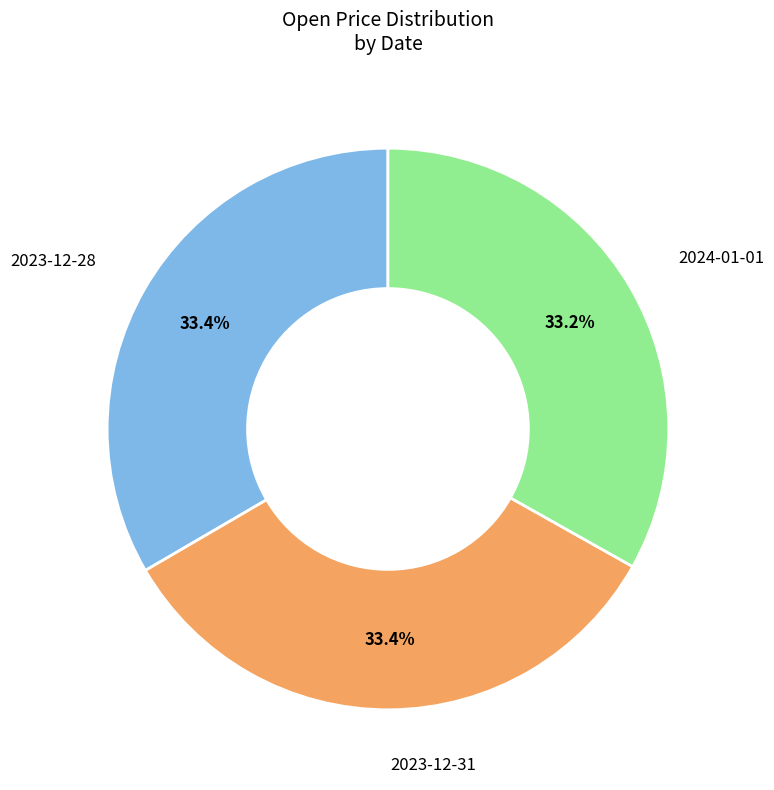

What percentage is NOT represented by 2023-12-28?

66.6%